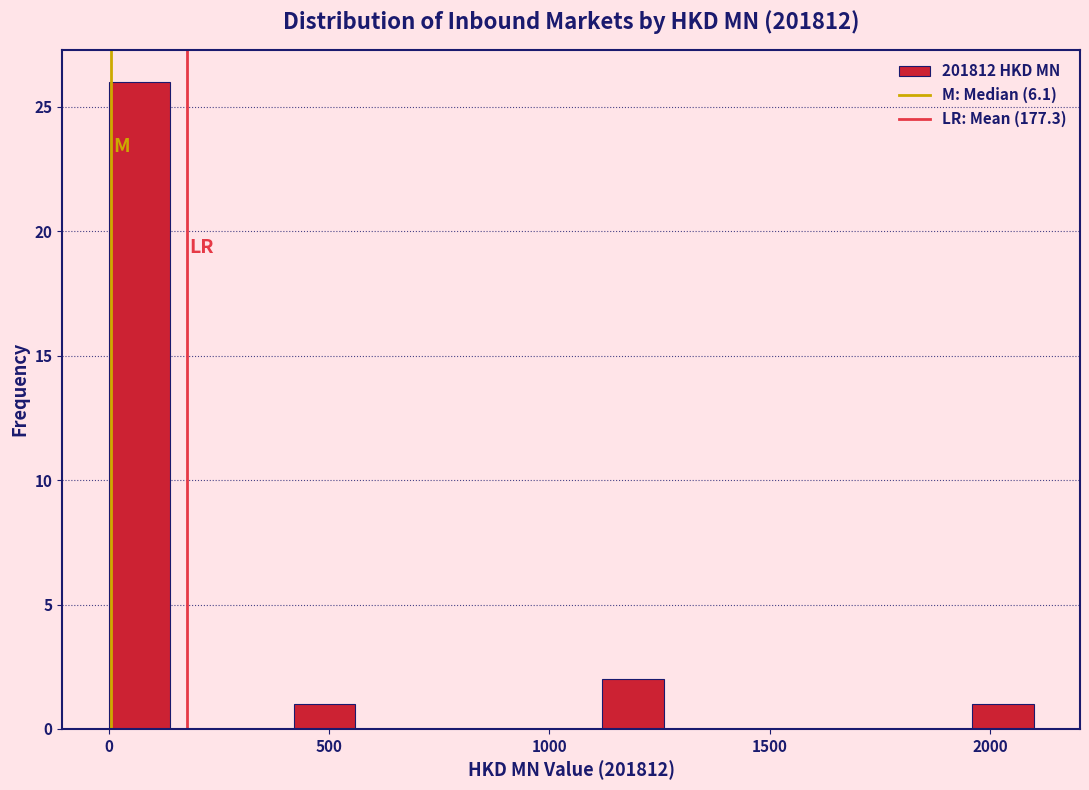

Read against the x-axis, roughly where is the centre of the tallest bar?

50